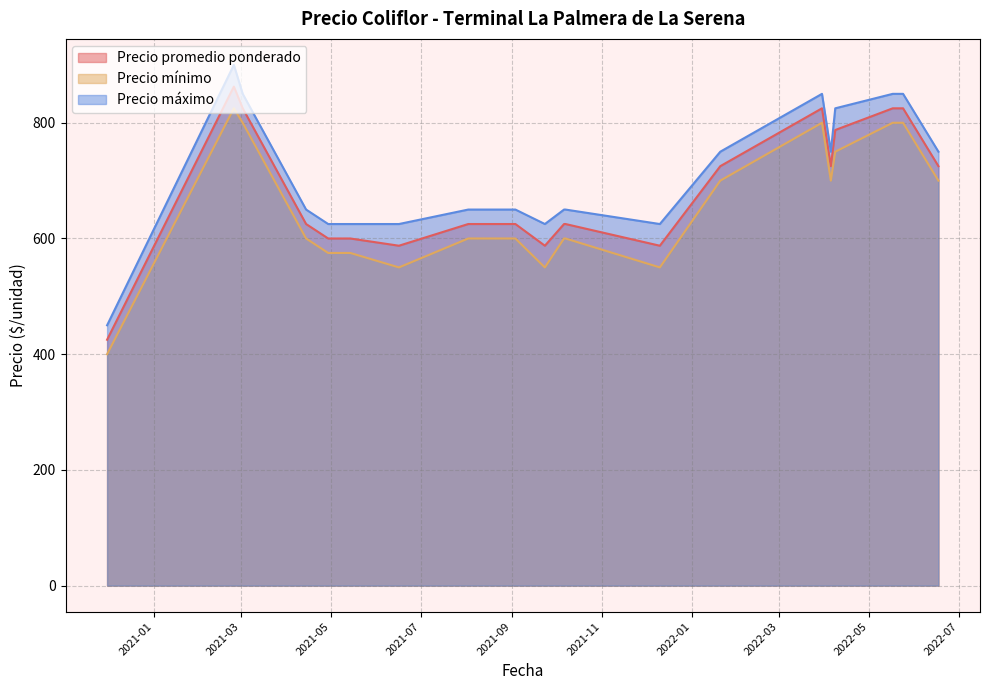

What is the greatest value displayed?

900.0